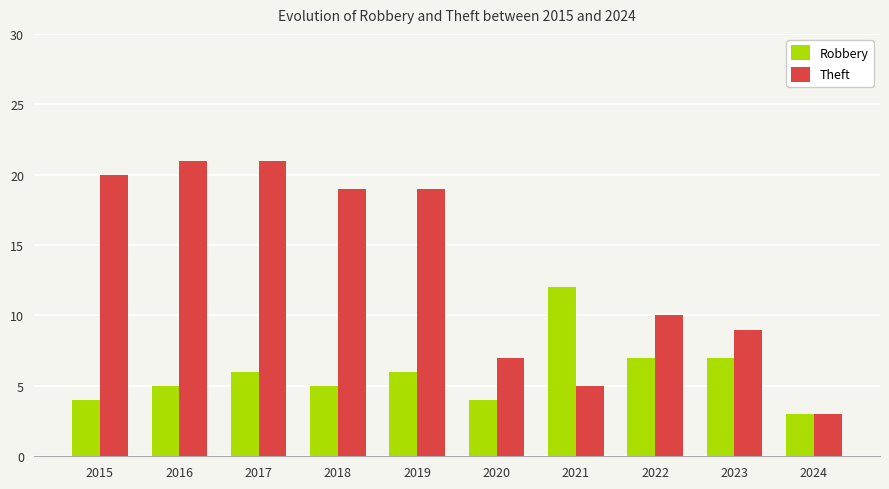

True or false: Robbery has a value of 7 at 2022.

True